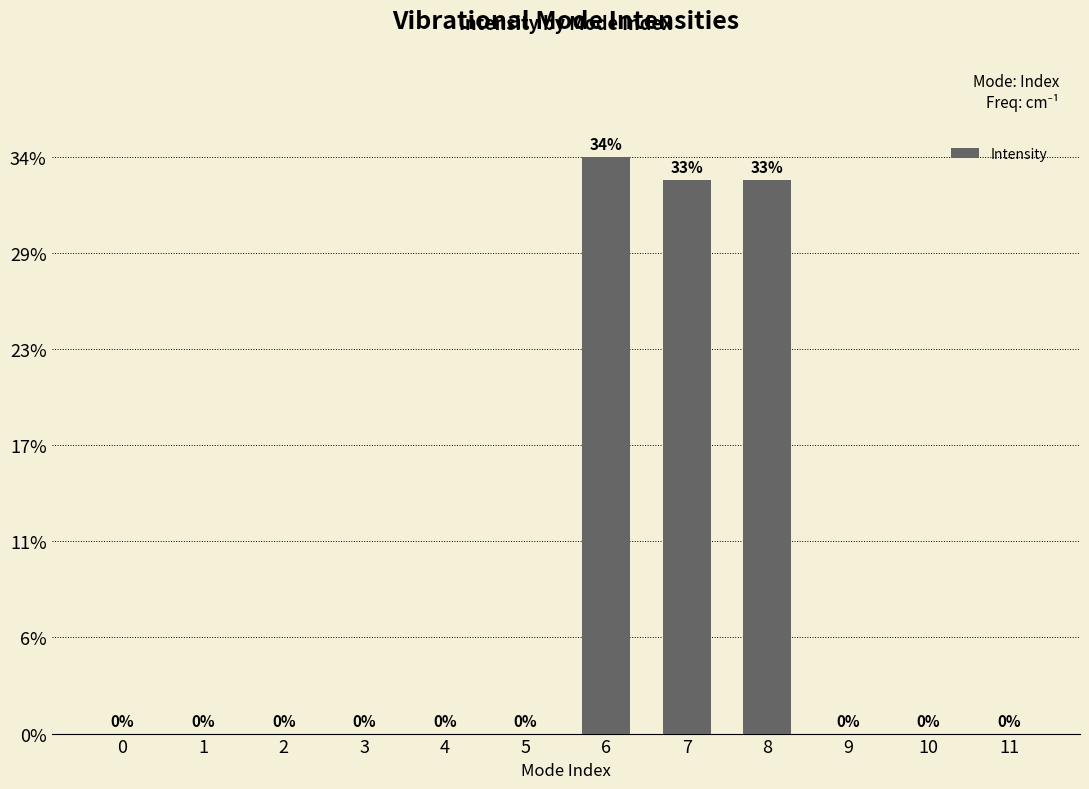

Reading left to right, what are all the values shown in this chart?

0=0.0	1=0.0	2=0.0	3=0.0	4=0.0	5=0.0	6=34.3	7=32.9	8=32.9	9=0.0	10=0.0	11=0.0